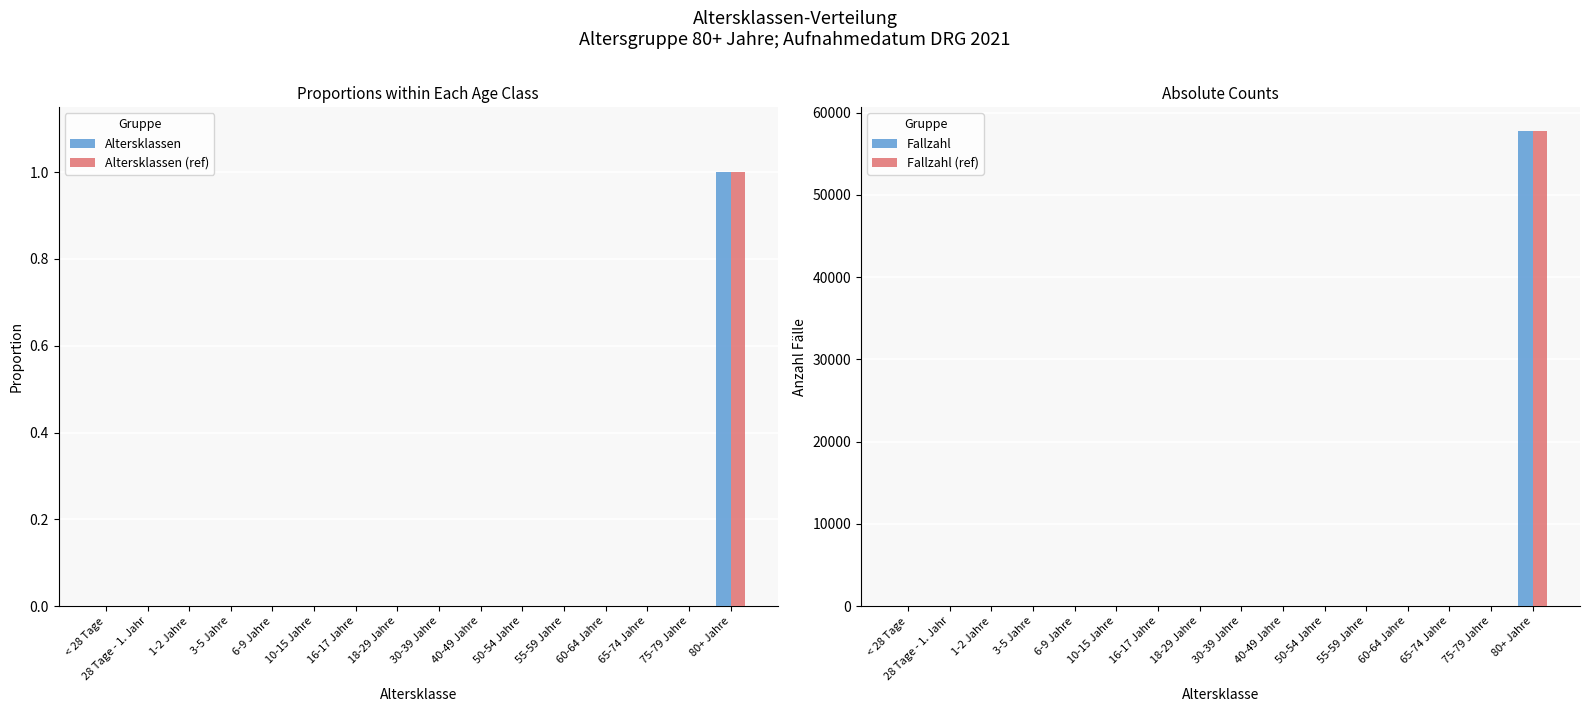

At which label does Fallzahl reach its peak?

80+ Jahre